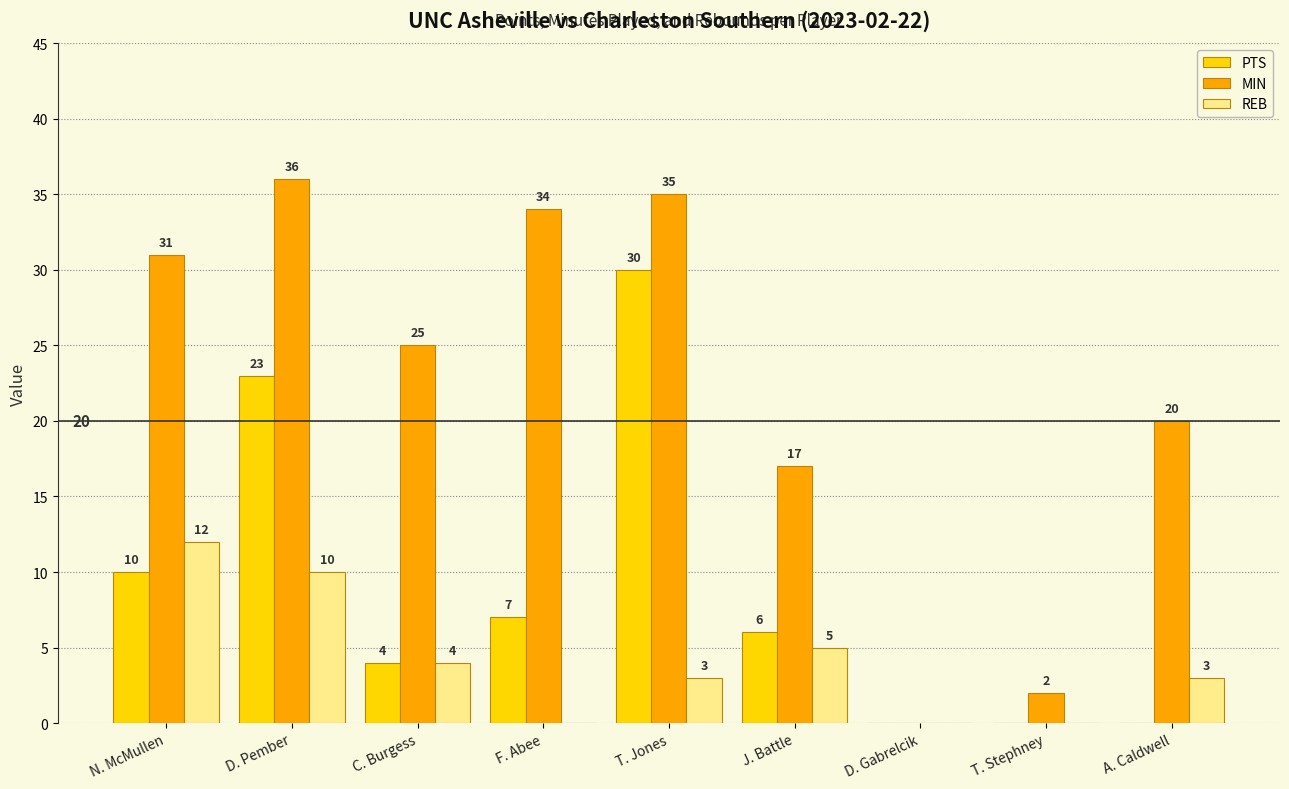

Between T. Jones and J. Battle, which series saw the biggest shift?

PTS